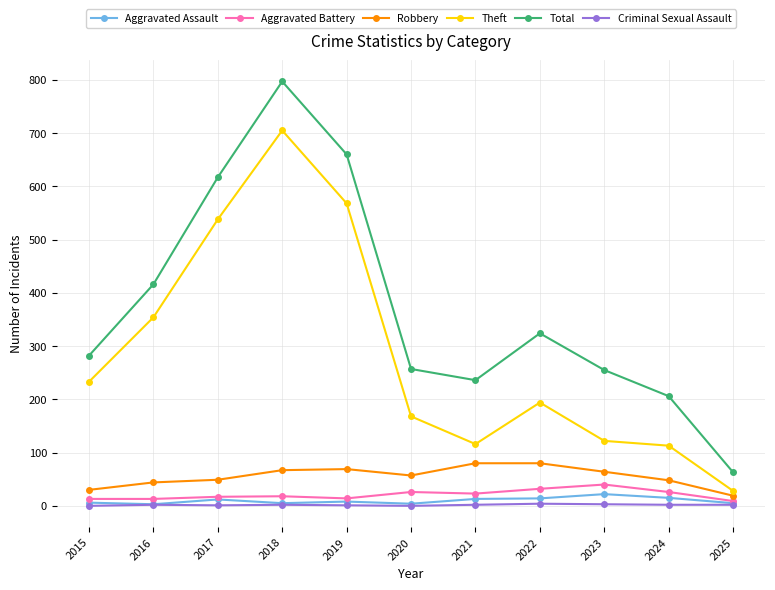

At which label does Total reach its minimum?

2025